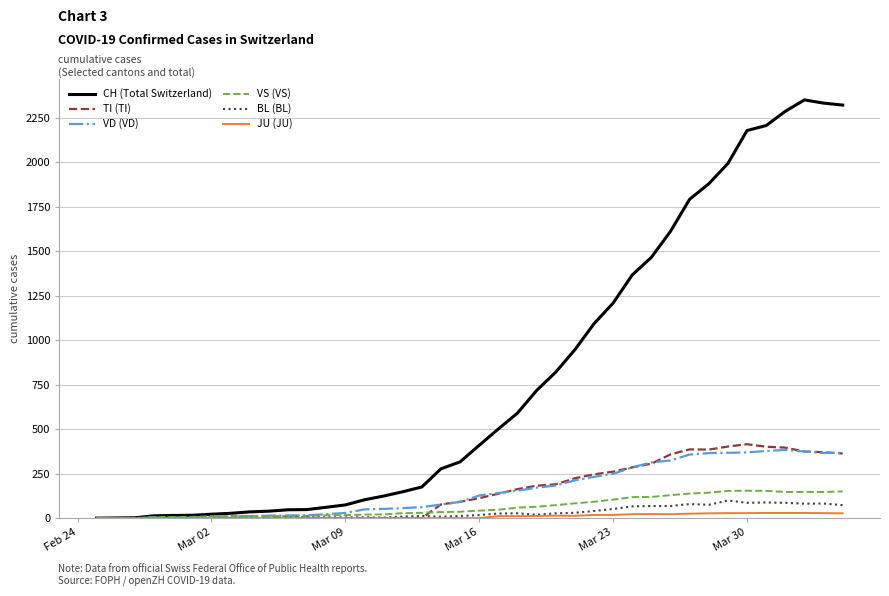

What is the greatest value displayed?

2349